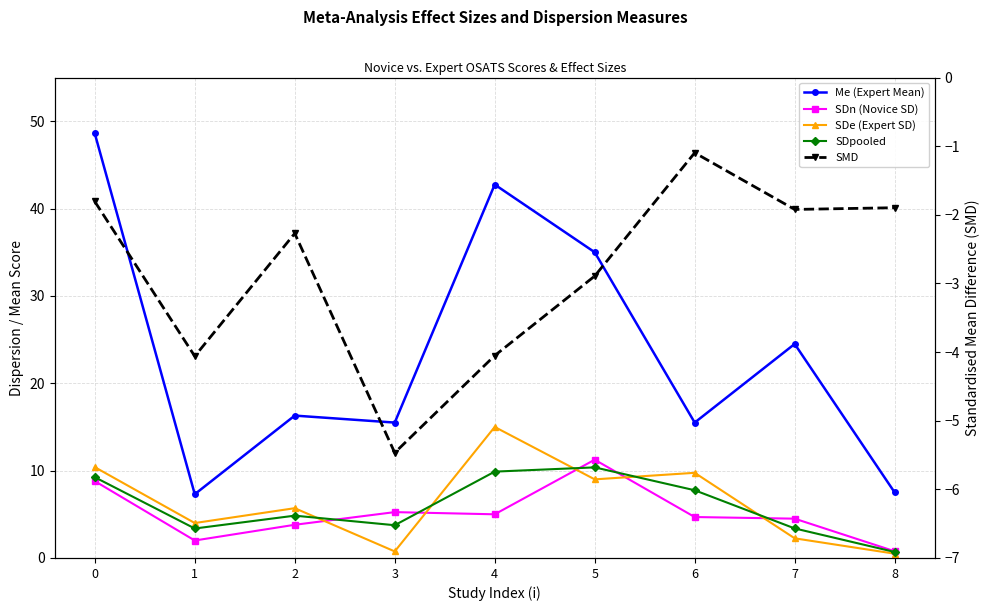

Where is the first local minimum for Me (Expert Mean)?

1